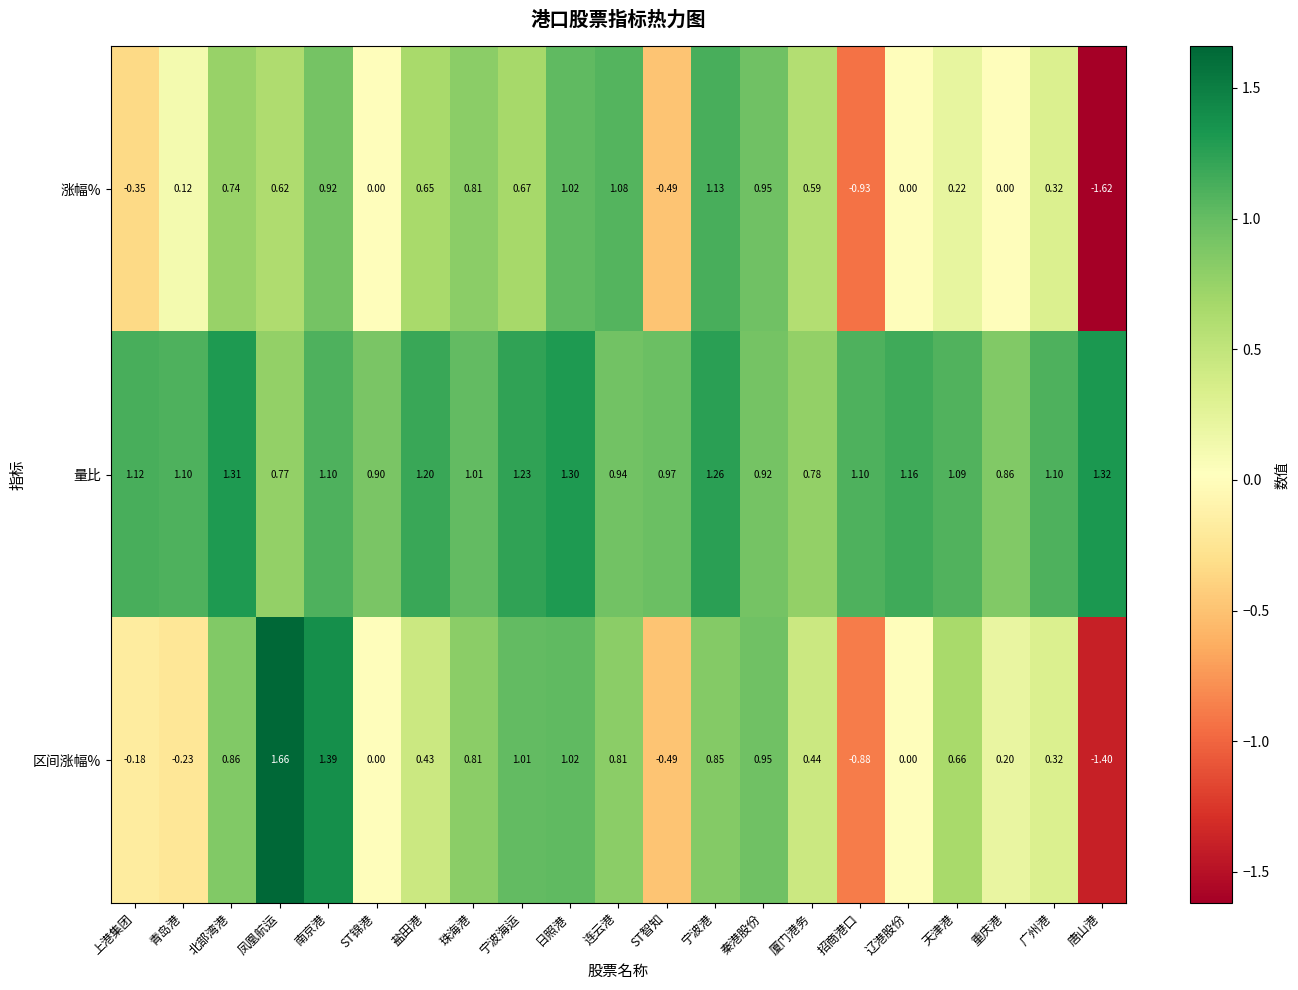

Which label corresponds to the largest value in the chart?

凤凰航运